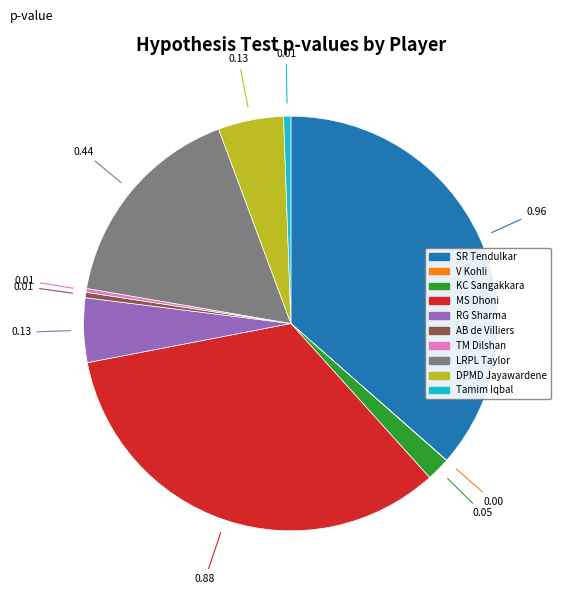

Does SR Tendulkar account for over 50% of the chart?

No